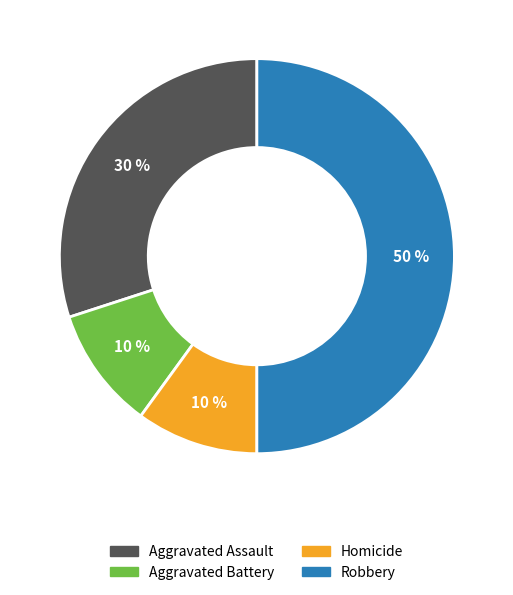

To the nearest percent, what is the difference between the largest and smallest slice percentages?

40%